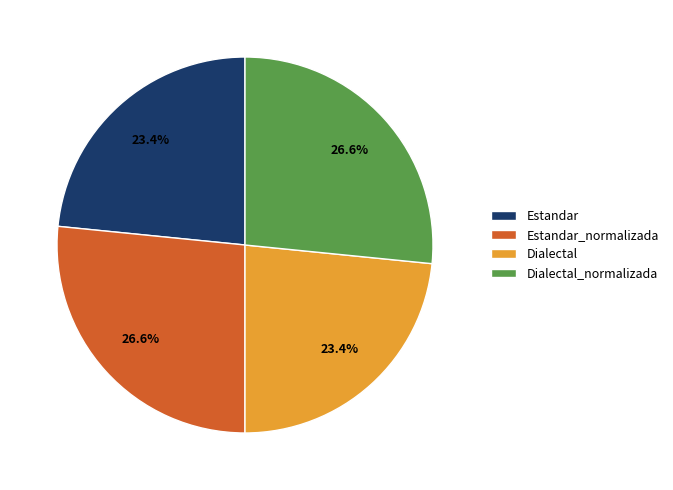

Count the number of slices in the pie.

4